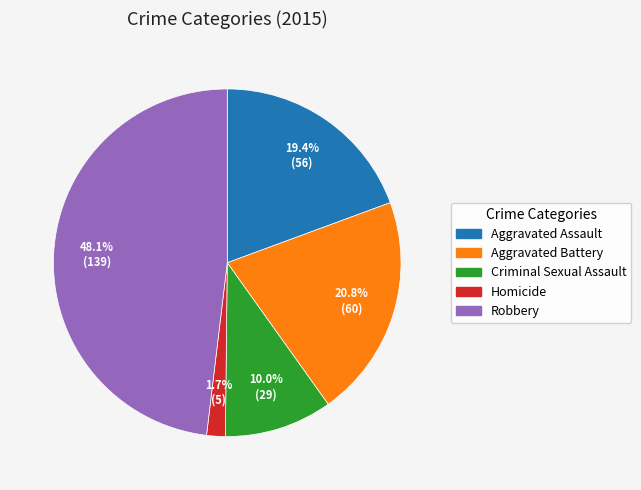

Between Aggravated Battery and Aggravated Assault, which is larger?

Aggravated Battery